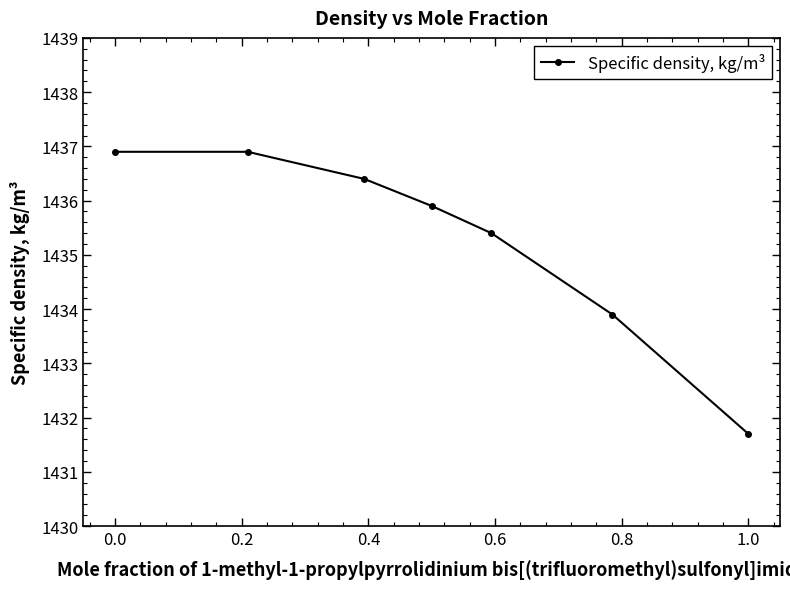

What is the sum of all values?

10047.1